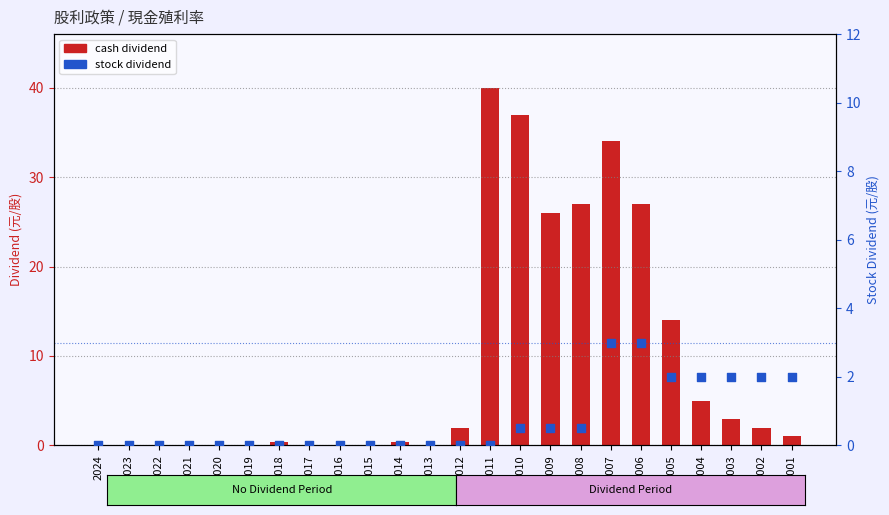

Which series has the largest total across all categories?

cash dividend